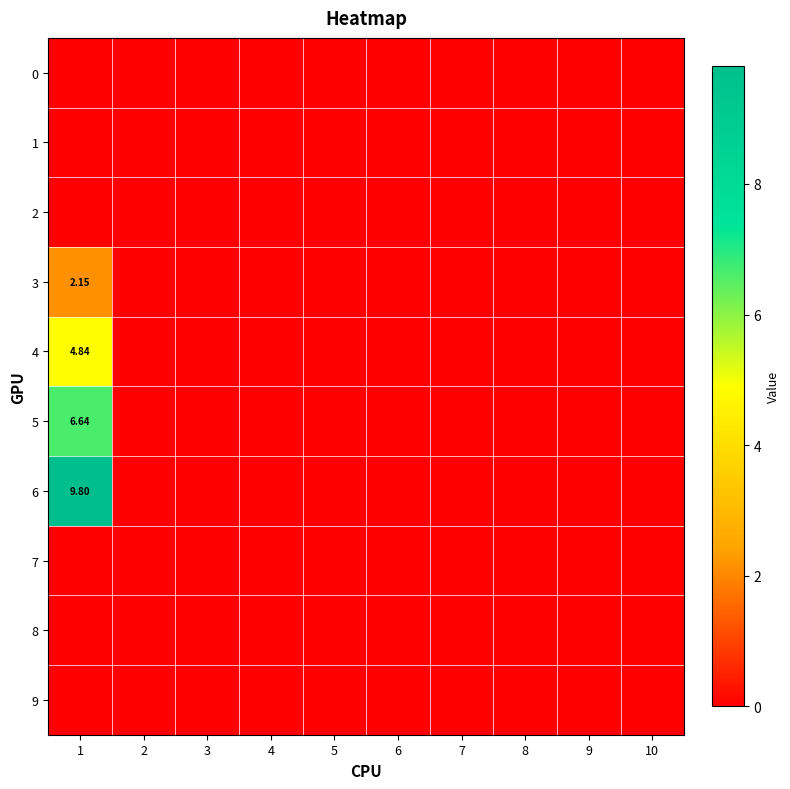

Is the value of 1 at 2 greater than the value of 0 at 3?

No